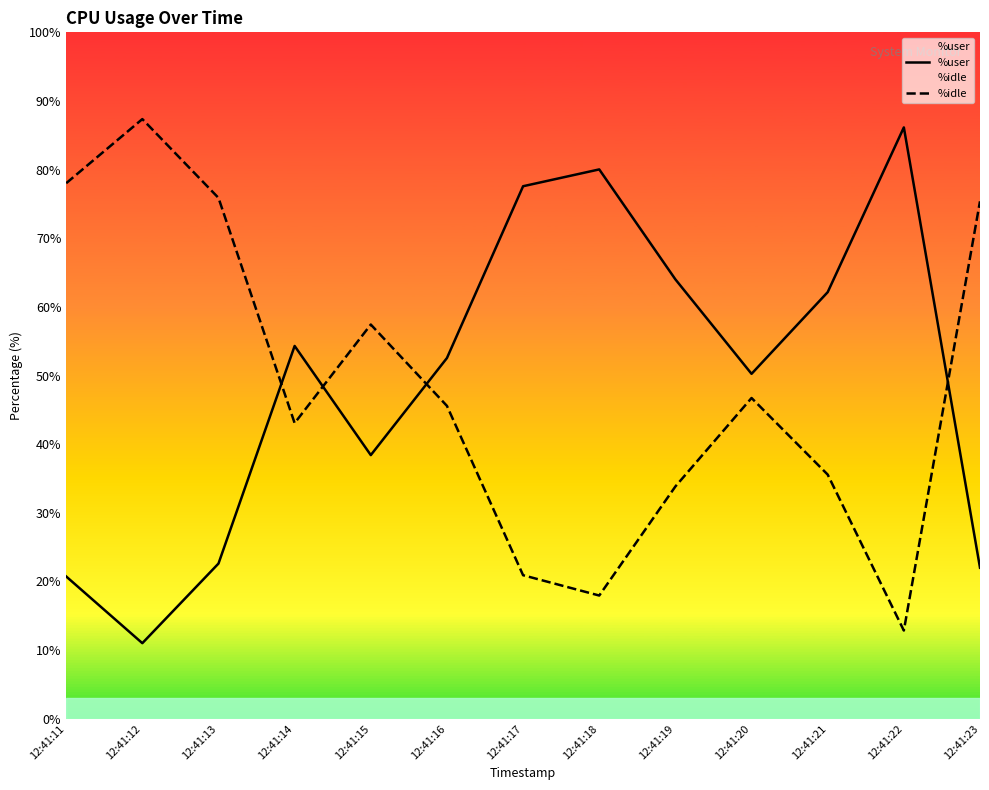

Which series ends up on top after the final intersection of %idle and %user?

%idle